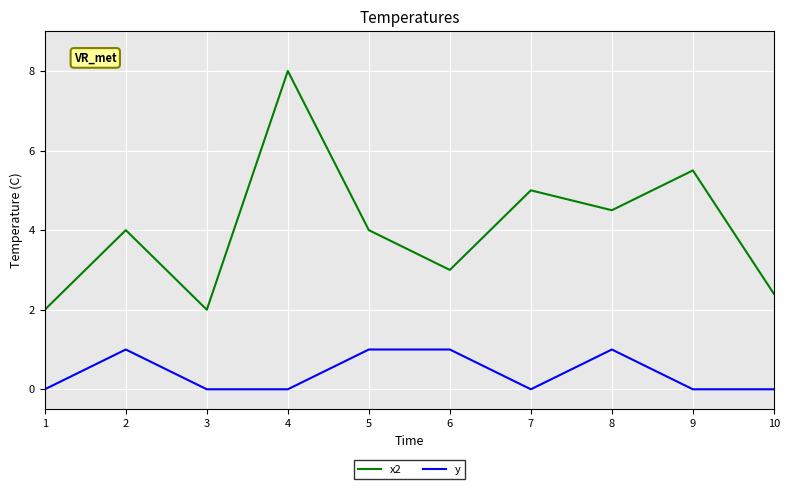

What is the spread (max minus min) of values at 4?

8.0